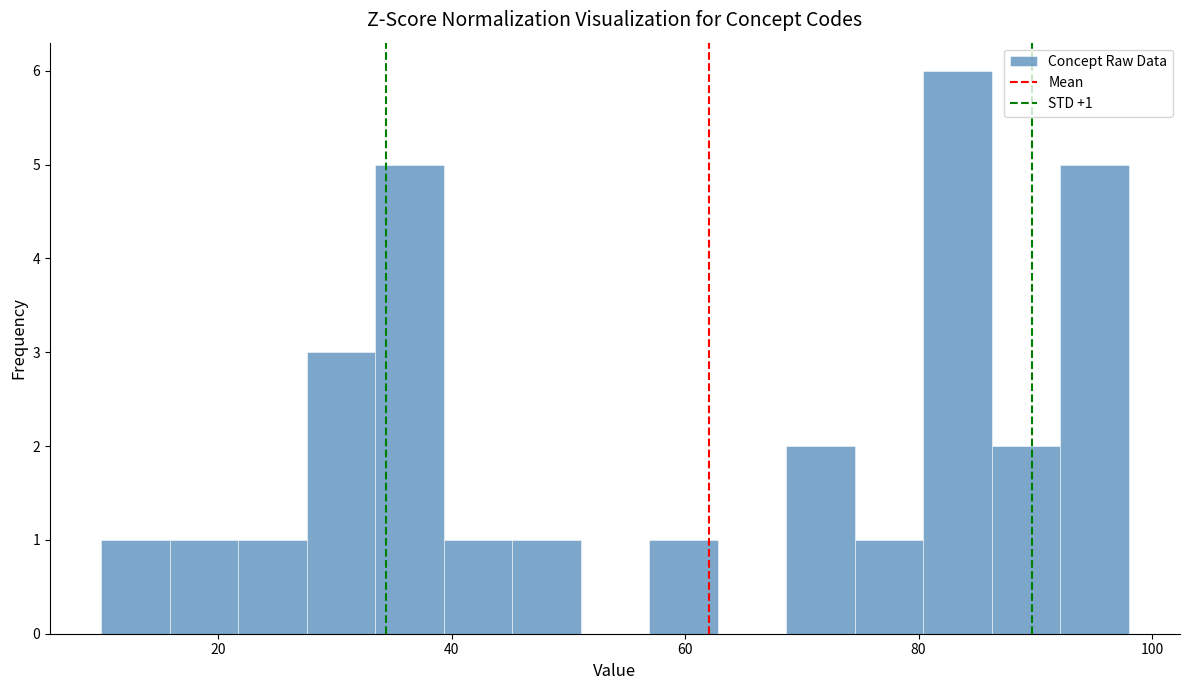

Read against the x-axis, roughly where is the centre of the tallest bar?

84